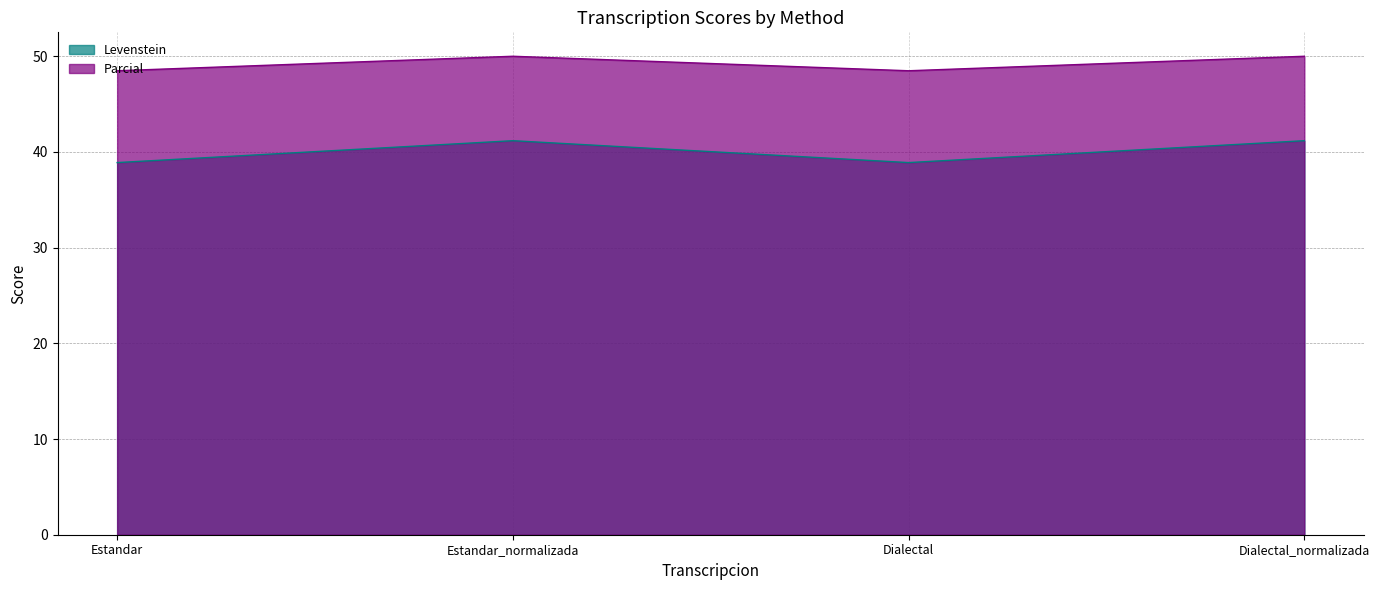

Reading left to right, list all the values displayed in this chart.

Levenstein: Estandar=38.9	Estandar_normalizada=41.2	Dialectal=38.9	Dialectal_normalizada=41.2
Parcial: Estandar=48.5	Estandar_normalizada=50.0	Dialectal=48.5	Dialectal_normalizada=50.0